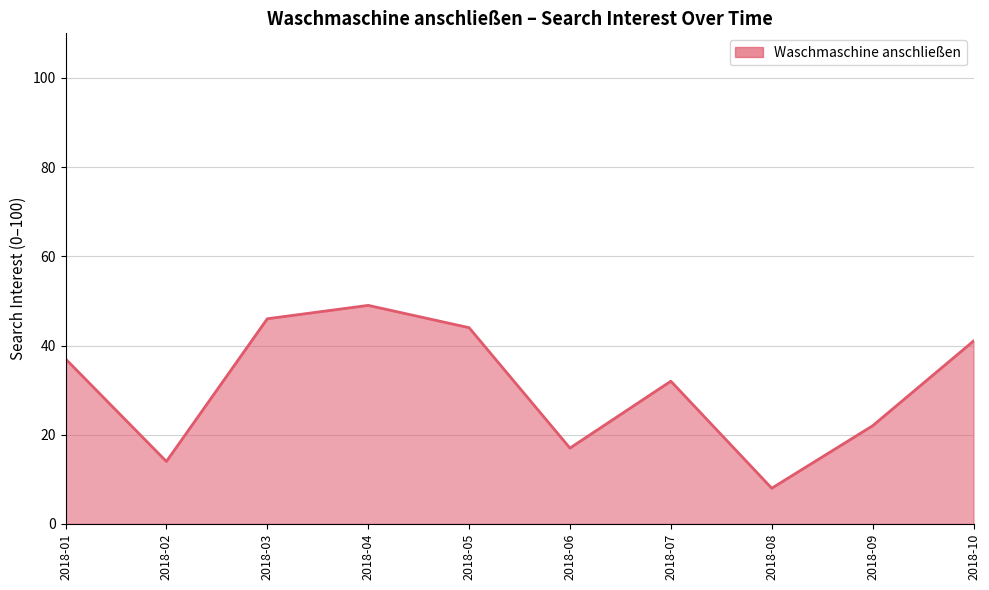

What is the approximate value at 2018-04, to the nearest 10?

50